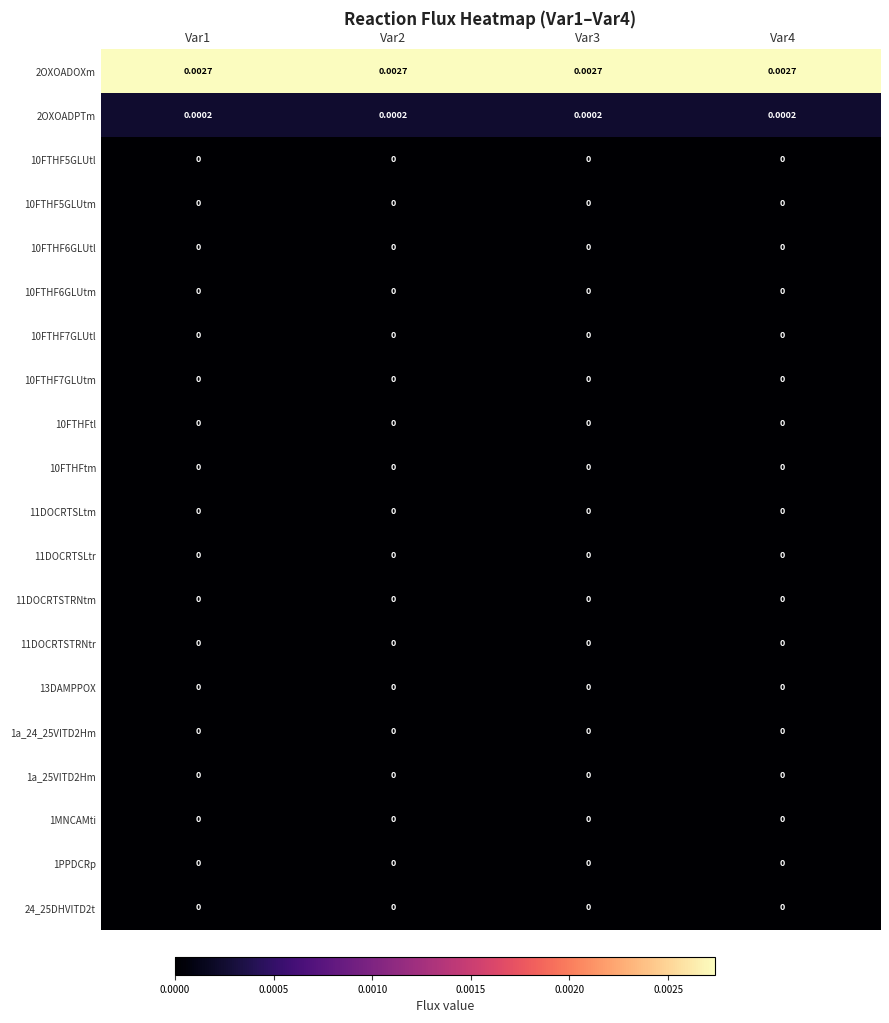

At Var3, list the series in order from largest to smallest.

2OXOADOXm, 2OXOADPTm, 10FTHF5GLUtl, 10FTHF5GLUtm, 10FTHF6GLUtl, 10FTHF6GLUtm, 10FTHF7GLUtl, 10FTHF7GLUtm, 10FTHFtl, 10FTHFtm, 11DOCRTSLtm, 11DOCRTSLtr, 11DOCRTSTRNtm, 11DOCRTSTRNtr, 13DAMPPOX, 1a_24_25VITD2Hm, 1a_25VITD2Hm, 1MNCAMti, 1PPDCRp, 24_25DHVITD2t